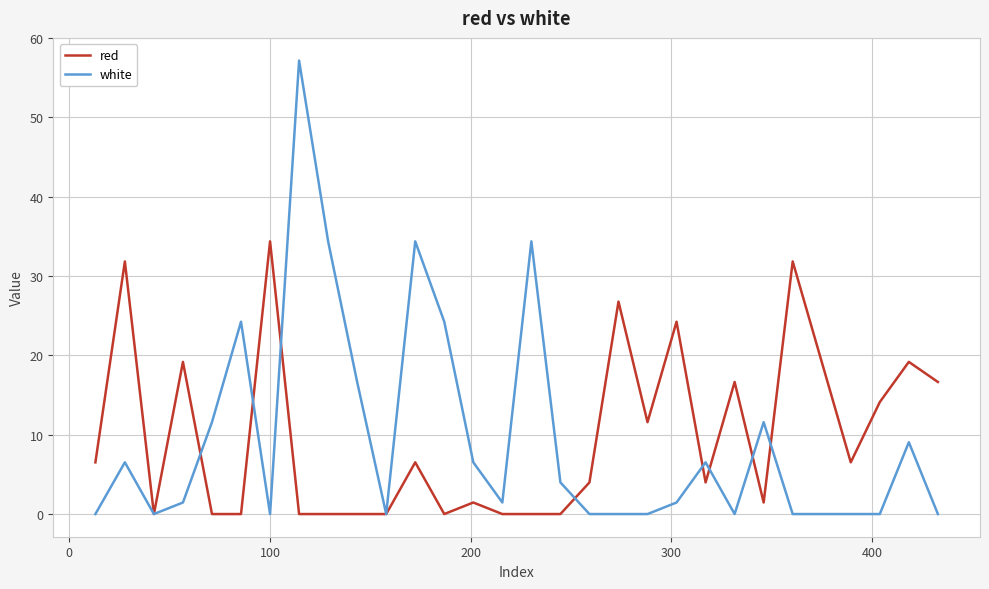

What is the maximum value shown in the chart?

57.2